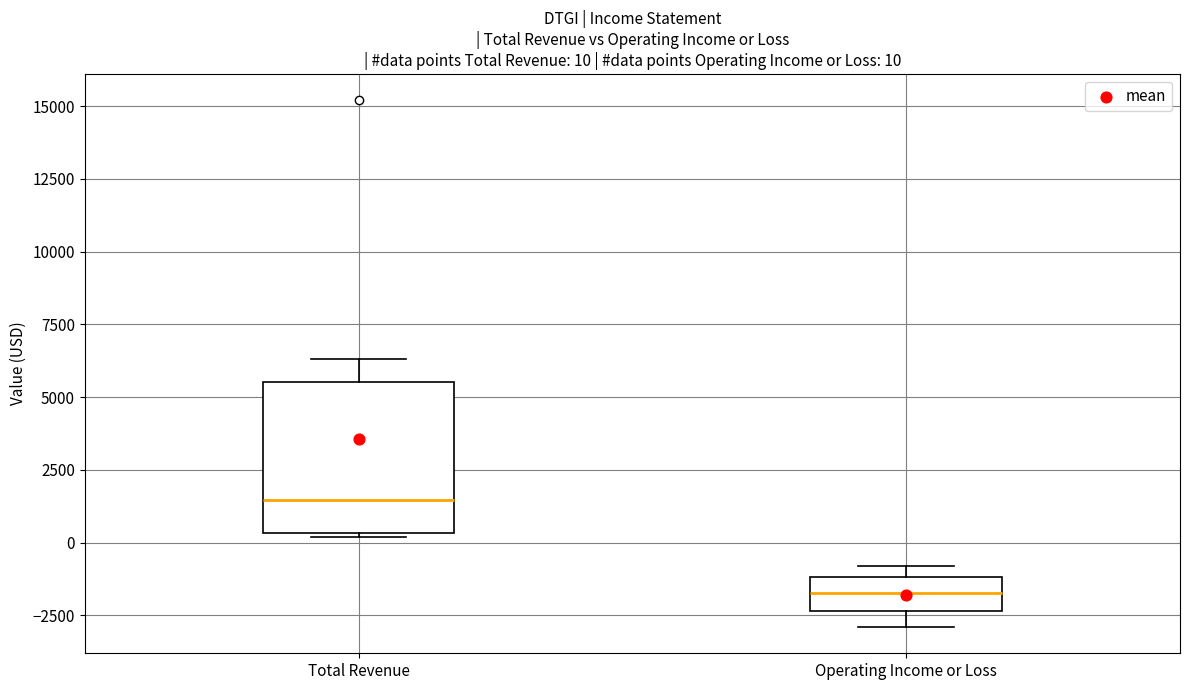

Which box's median line is the highest?

Total Revenue